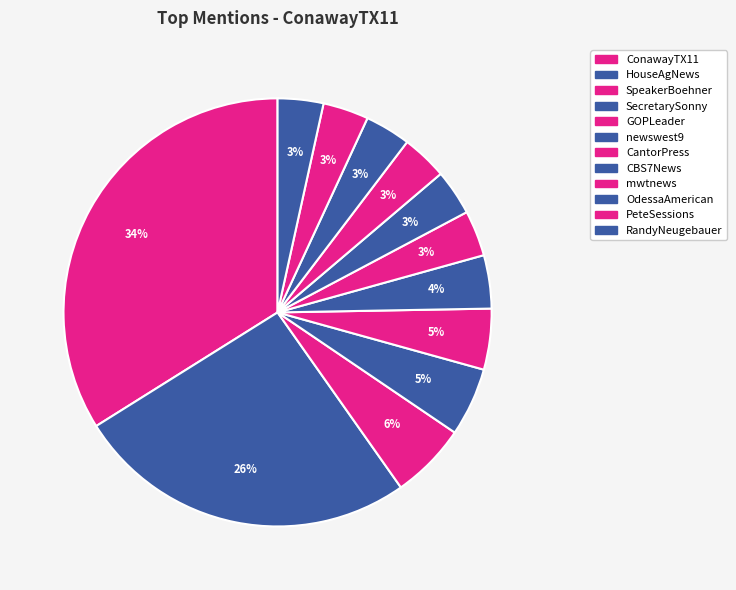

How many slices are in this pie chart?

12